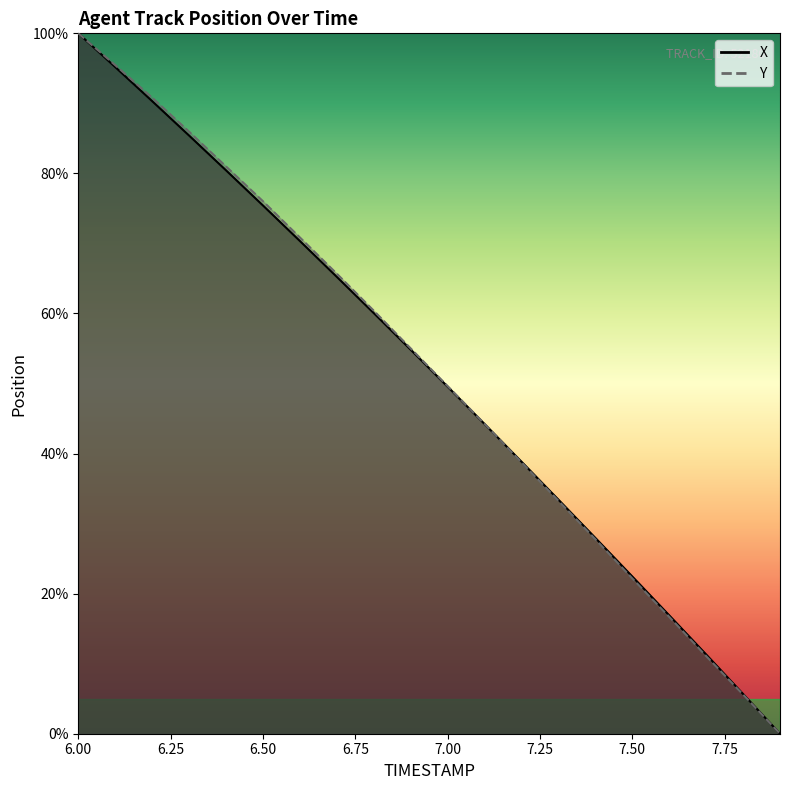

How many data points in X are above 54?

10